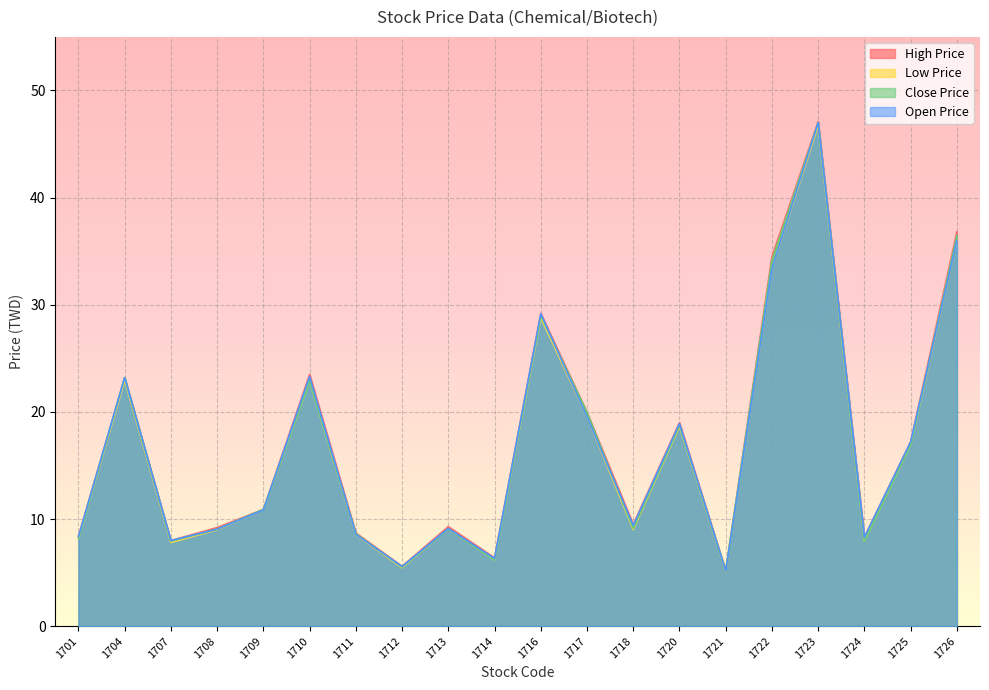

What is the average value of the Open Price series?

16.8